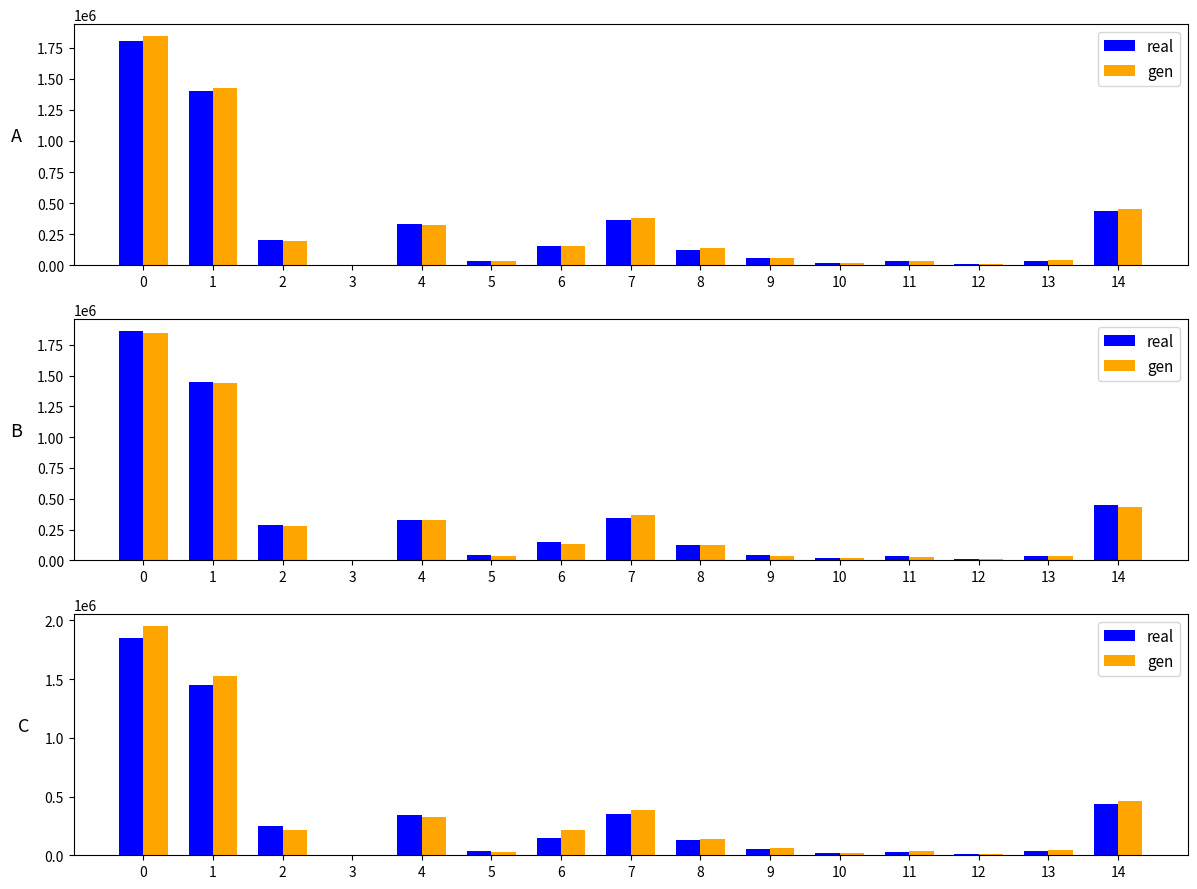

What is the spread (max minus min) of values at 8?

13305